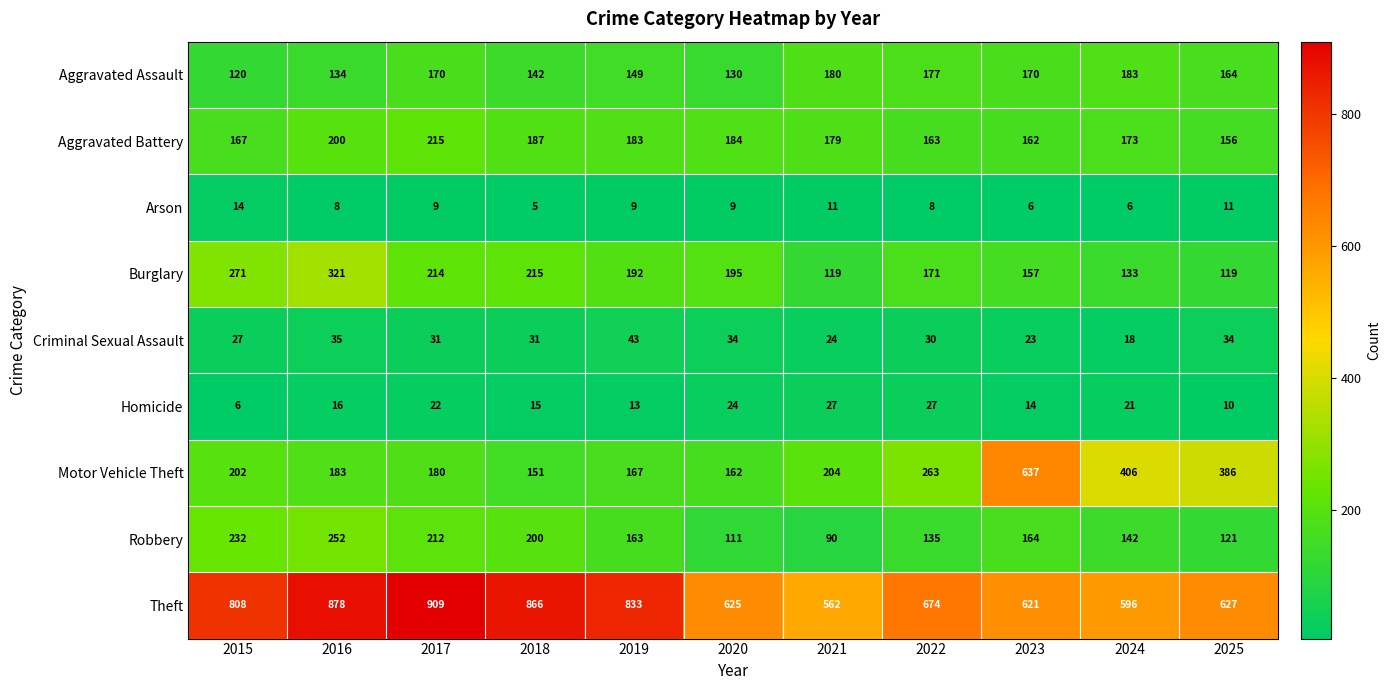

True or false: Robbery has a value of 55 at 2021.

False